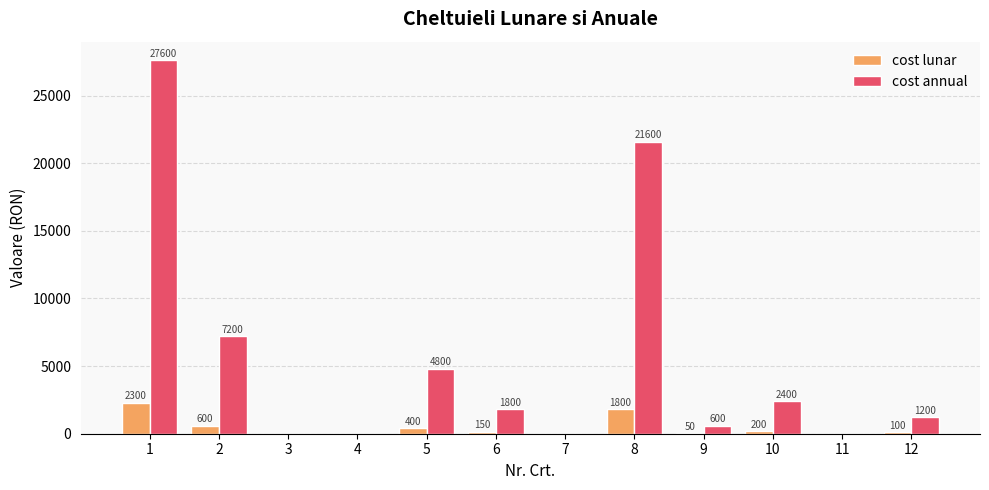

Is the value of cost annual at 10 greater than the value of cost lunar at 11?

Yes